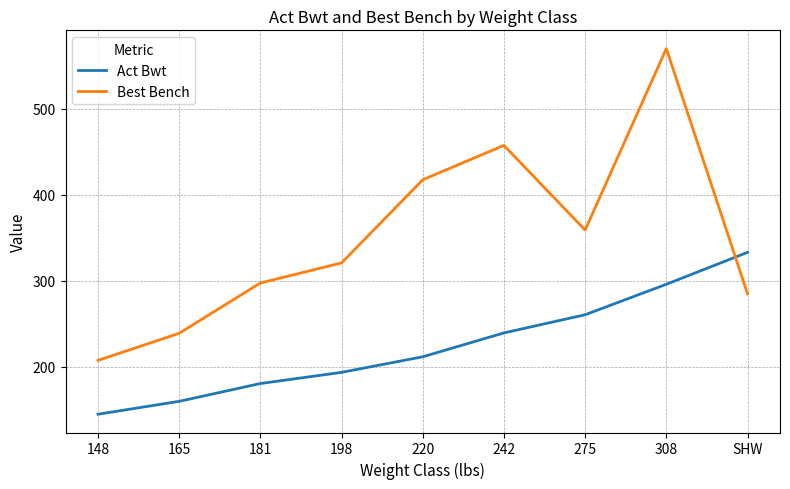

Where is the first local maximum for Best Bench?

242